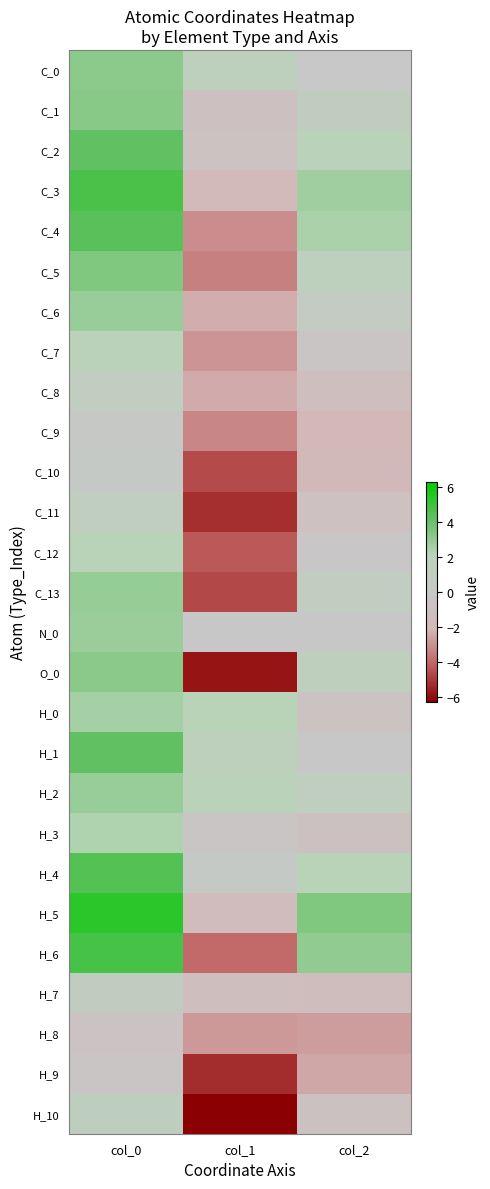

Which has a higher value, col_2 or col_0?

col_0